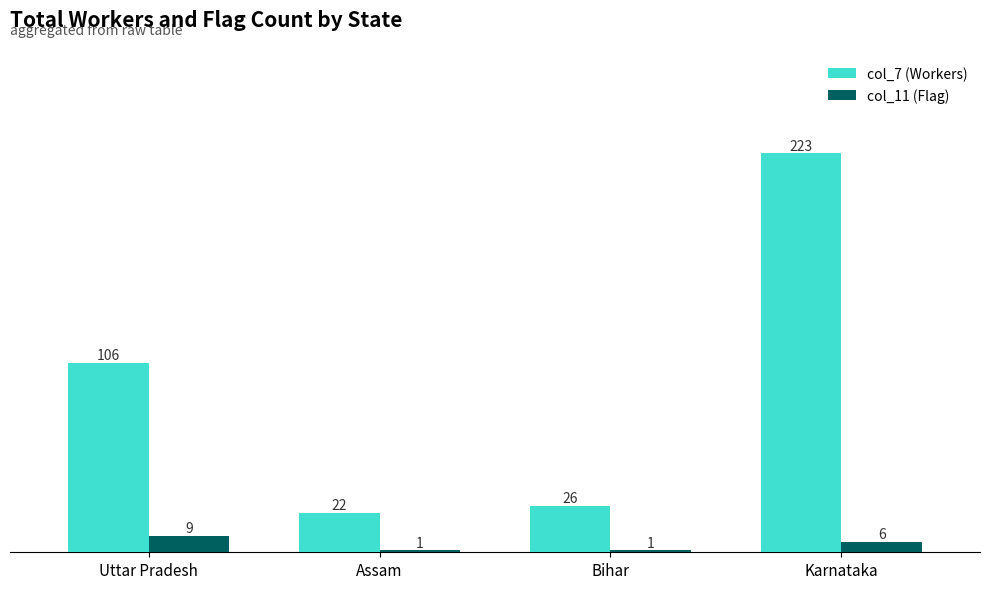

What are all the series names shown in the legend?

col_7 (Workers), col_11 (Flag)